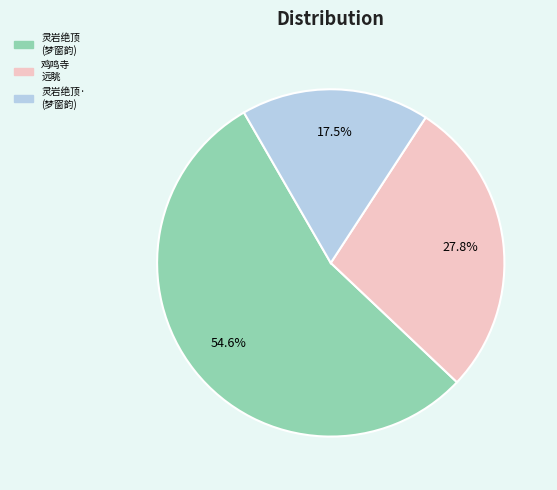

Count the number of slices in the pie.

3